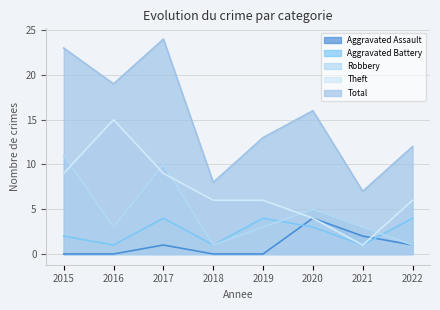

Which category has the lowest value in the Robbery series?

2018